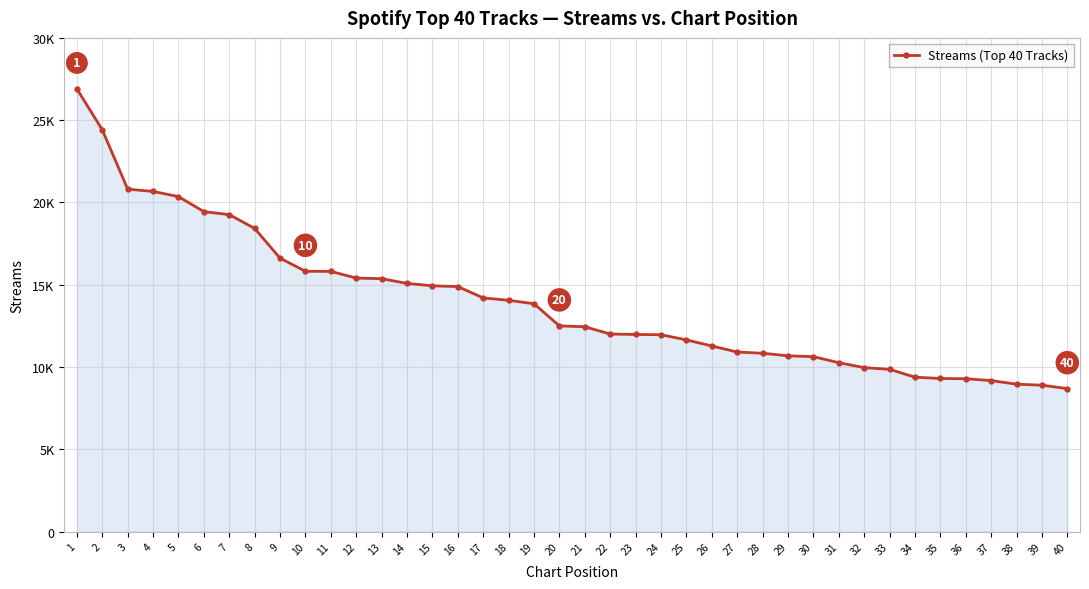

Does the chart have visible grid lines?

Yes